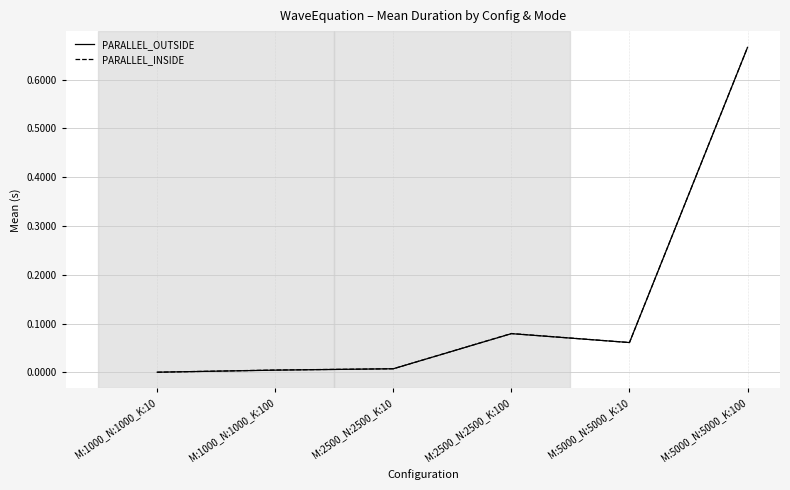

At which label does PARALLEL_INSIDE reach its peak?

M:5000_N:5000_K:100